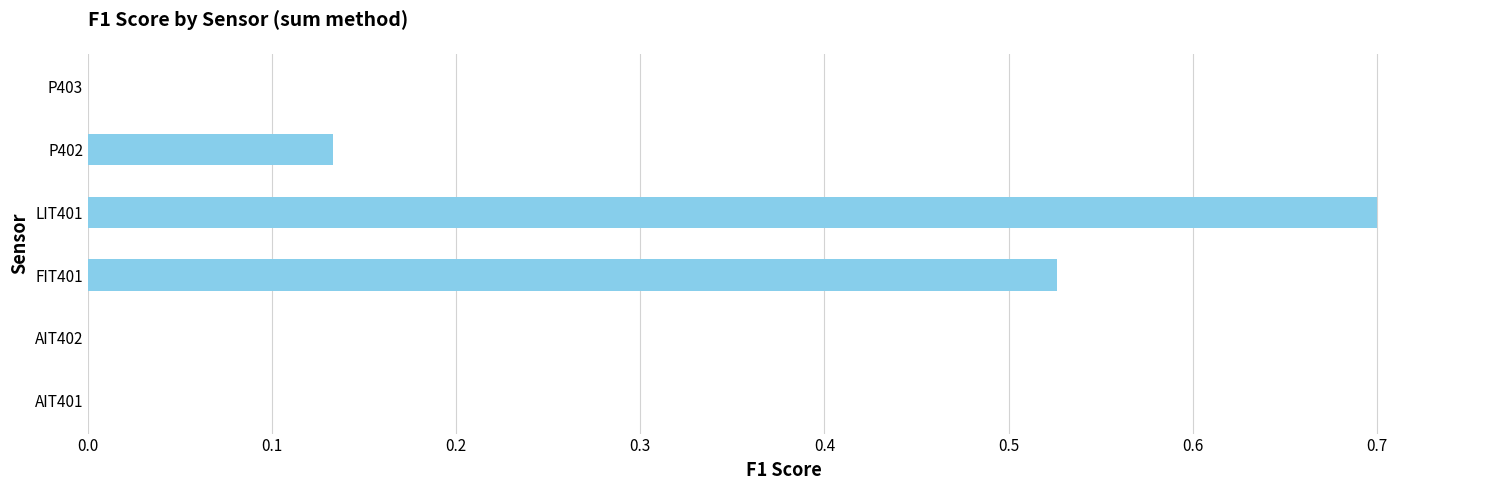

Which label corresponds to the largest value in the chart?

LIT401